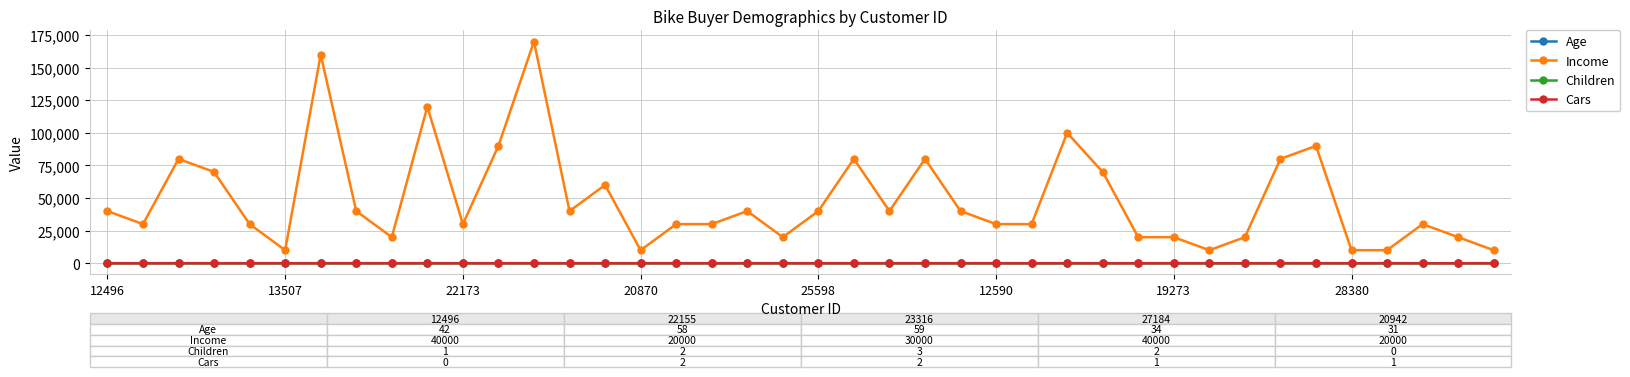

True or false: Age has more than 1 interior local peaks.

True